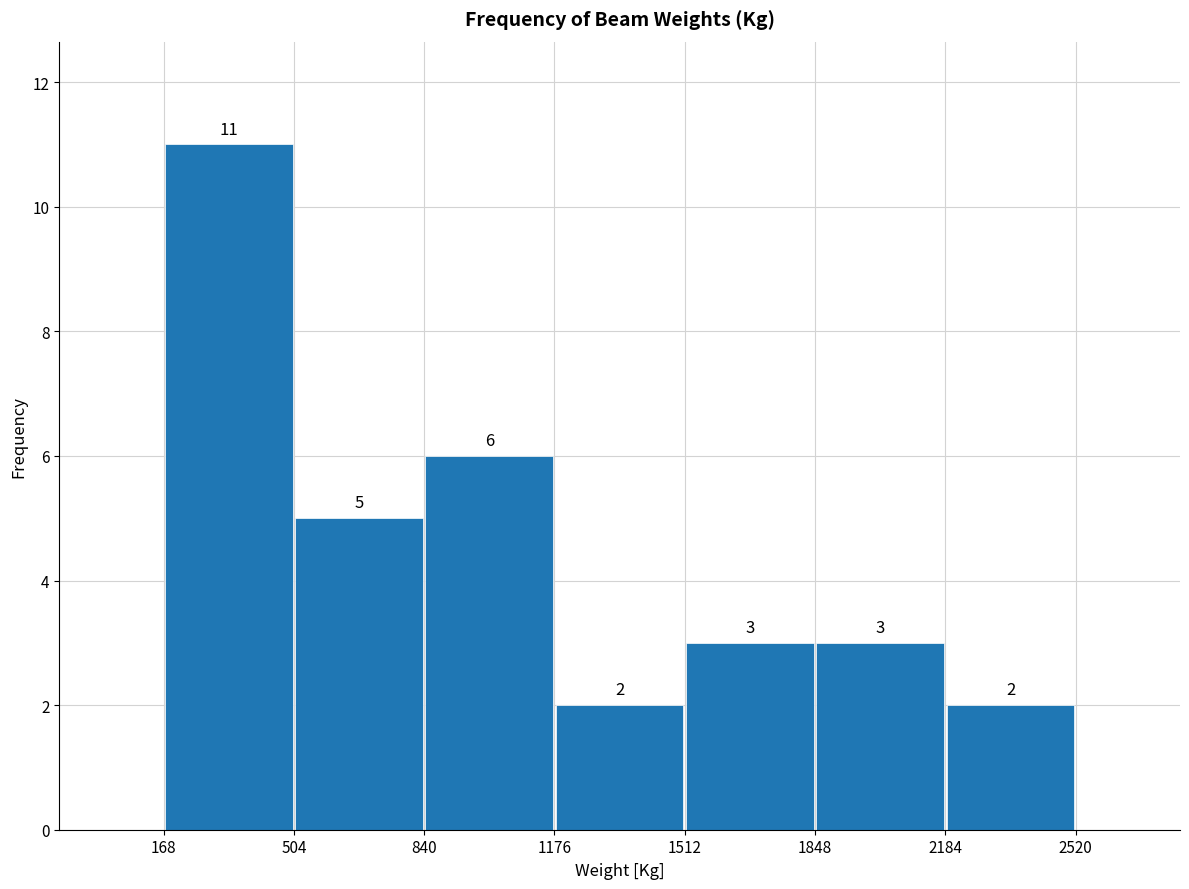

Reading left to right, list every bar in this chart as the range it spans on the x-axis followed by its height.

168 to 504: 11
504 to 840: 5
840 to 1176: 6
1176 to 1512: 2
1512 to 1848: 3
1848 to 2184: 3
2184 to 2520: 2